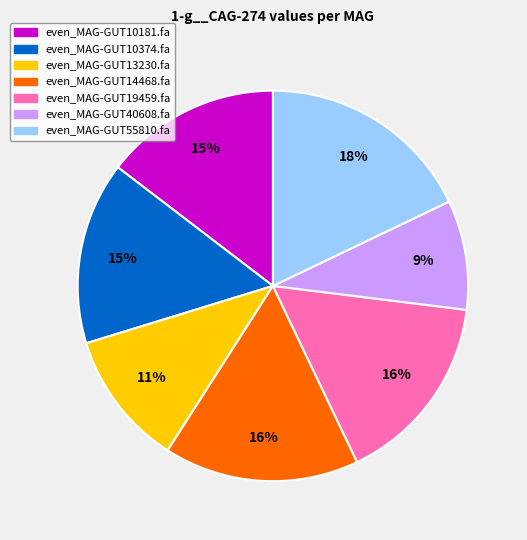

Which has a higher value, even_MAG-GUT40608.fa or even_MAG-GUT19459.fa?

even_MAG-GUT19459.fa